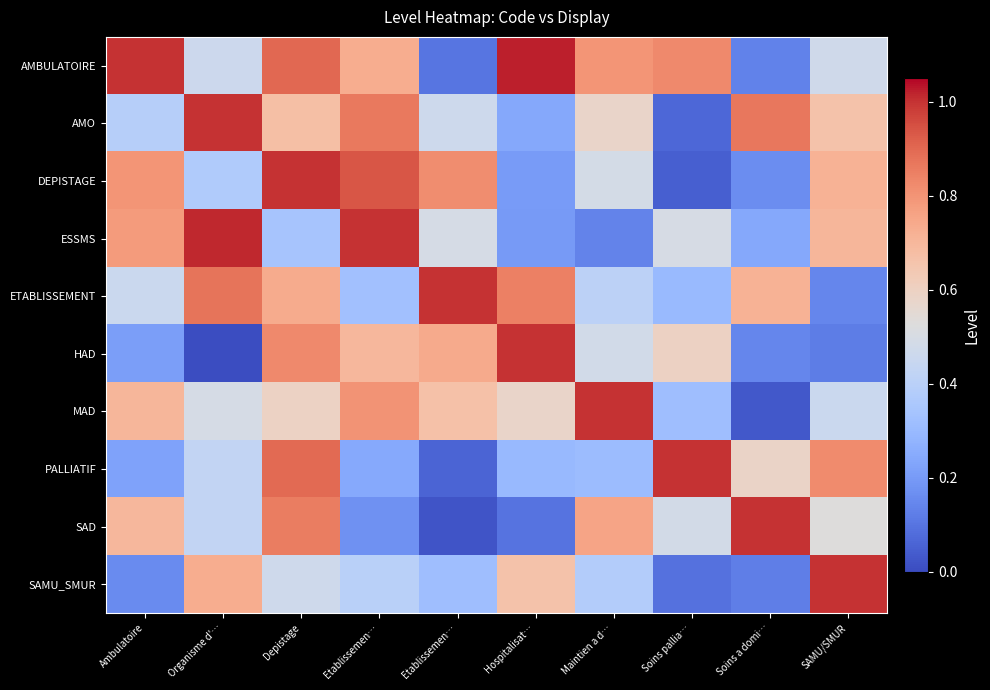

Rank the series by their maximum value, from highest to lowest.

AMBULATOIRE, ESSMS, AMO, DEPISTAGE, ETABLISSEMENT, HAD, MAD, PALLIATIF, SAD, SAMU_SMUR